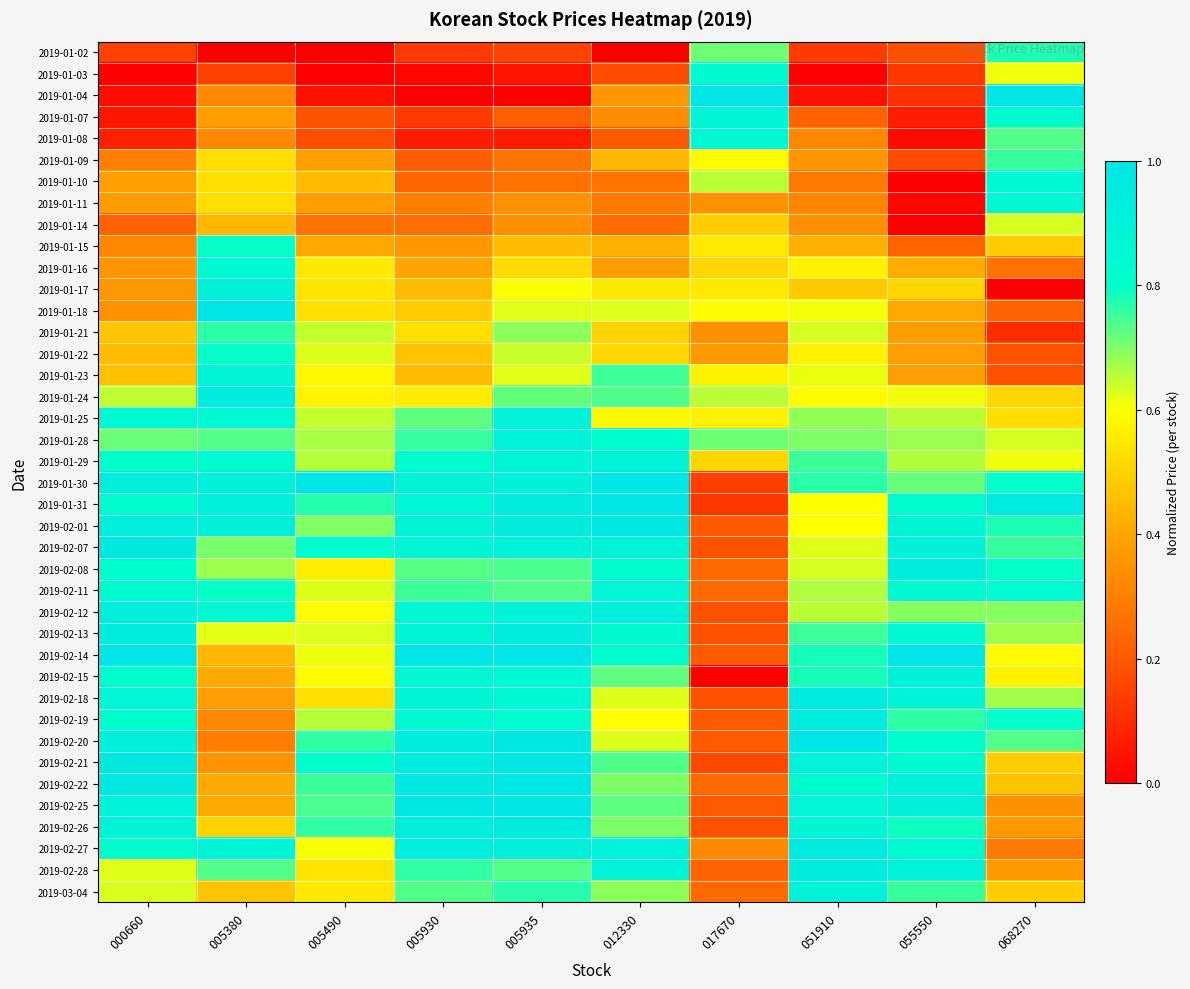

Reading left to right, list all the values displayed in this chart.

2019-01-02: 000660=0.1	005380=0.0	005490=0.0	005930=0.1	005935=0.2	012330=0.0	017670=0.7	051910=0.1	055550=0.2	068270=0.8
2019-01-03: 000660=0.0	005380=0.1	005490=0.0	005930=0.0	005935=0.0	012330=0.2	017670=0.8	051910=0.0	055550=0.1	068270=0.6
2019-01-04: 000660=0.0	005380=0.3	005490=0.0	005930=0.0	005935=0.0	012330=0.4	017670=1.0	051910=0.0	055550=0.1	068270=1.0
2019-01-07: 000660=0.1	005380=0.4	005490=0.2	005930=0.1	005935=0.2	012330=0.3	017670=0.9	051910=0.2	055550=0.1	068270=0.8
2019-01-08: 000660=0.1	005380=0.3	005490=0.2	005930=0.1	005935=0.1	012330=0.2	017670=0.9	051910=0.3	055550=0.0	068270=0.7
2019-01-09: 000660=0.3	005380=0.5	005490=0.4	005930=0.2	005935=0.3	012330=0.4	017670=0.6	051910=0.4	055550=0.2	068270=0.8
2019-01-10: 000660=0.4	005380=0.5	005490=0.4	005930=0.2	005935=0.3	012330=0.3	017670=0.7	051910=0.3	055550=0.0	068270=0.9
2019-01-11: 000660=0.4	005380=0.5	005490=0.4	005930=0.3	005935=0.4	012330=0.3	017670=0.3	051910=0.3	055550=0.0	068270=0.9
2019-01-14: 000660=0.2	005380=0.4	005490=0.3	005930=0.3	005935=0.3	012330=0.2	017670=0.5	051910=0.3	055550=0.0	068270=0.6
2019-01-15: 000660=0.3	005380=0.8	005490=0.4	005930=0.4	005935=0.5	012330=0.4	017670=0.6	051910=0.4	055550=0.2	068270=0.5
2019-01-16: 000660=0.4	005380=0.9	005490=0.6	005930=0.4	005935=0.5	012330=0.4	017670=0.5	051910=0.6	055550=0.4	068270=0.3
2019-01-17: 000660=0.4	005380=0.9	005490=0.5	005930=0.4	005935=0.6	012330=0.6	017670=0.6	051910=0.5	055550=0.5	068270=0.0
2019-01-18: 000660=0.4	005380=1.0	005490=0.5	005930=0.5	005935=0.6	012330=0.6	017670=0.6	051910=0.6	055550=0.4	068270=0.2
2019-01-21: 000660=0.5	005380=0.8	005490=0.6	005930=0.5	005935=0.7	012330=0.5	017670=0.3	051910=0.6	055550=0.4	068270=0.1
2019-01-22: 000660=0.5	005380=0.8	005490=0.6	005930=0.5	005935=0.6	012330=0.5	017670=0.4	051910=0.6	055550=0.4	068270=0.2
2019-01-23: 000660=0.5	005380=0.9	005490=0.6	005930=0.5	005935=0.6	012330=0.8	017670=0.6	051910=0.6	055550=0.4	068270=0.2
2019-01-24: 000660=0.6	005380=0.9	005490=0.6	005930=0.6	005935=0.7	012330=0.7	017670=0.7	051910=0.6	055550=0.6	068270=0.5
2019-01-25: 000660=0.9	005380=0.9	005490=0.6	005930=0.7	005935=0.9	012330=0.6	017670=0.6	051910=0.7	055550=0.7	068270=0.5
2019-01-28: 000660=0.7	005380=0.7	005490=0.7	005930=0.8	005935=0.9	012330=0.8	017670=0.7	051910=0.7	055550=0.7	068270=0.6
2019-01-29: 000660=0.8	005380=0.8	005490=0.7	005930=0.8	005935=0.9	012330=0.9	017670=0.5	051910=0.8	055550=0.7	068270=0.6
2019-01-30: 000660=0.9	005380=0.9	005490=1.0	005930=0.9	005935=0.9	012330=1.0	017670=0.1	051910=0.8	055550=0.7	068270=0.8
2019-01-31: 000660=0.8	005380=0.9	005490=0.8	005930=0.9	005935=0.9	012330=1.0	017670=0.1	051910=0.6	055550=0.8	068270=1.0
2019-02-01: 000660=0.9	005380=0.9	005490=0.7	005930=0.9	005935=0.9	012330=1.0	017670=0.2	051910=0.6	055550=0.9	068270=0.8
2019-02-07: 000660=1.0	005380=0.7	005490=0.8	005930=0.9	005935=0.9	012330=0.9	017670=0.2	051910=0.6	055550=0.9	068270=0.8
2019-02-08: 000660=0.8	005380=0.7	005490=0.6	005930=0.7	005935=0.7	012330=0.8	017670=0.2	051910=0.6	055550=0.9	068270=0.8
2019-02-11: 000660=0.8	005380=0.8	005490=0.6	005930=0.8	005935=0.7	012330=0.9	017670=0.2	051910=0.7	055550=0.8	068270=0.8
2019-02-12: 000660=0.9	005380=0.9	005490=0.6	005930=0.9	005935=0.9	012330=0.9	017670=0.2	051910=0.7	055550=0.7	068270=0.7
2019-02-13: 000660=0.9	005380=0.6	005490=0.6	005930=0.9	005935=0.9	012330=0.8	017670=0.2	051910=0.8	055550=0.8	068270=0.7
2019-02-14: 000660=1.0	005380=0.4	005490=0.6	005930=1.0	005935=1.0	012330=0.8	017670=0.2	051910=0.8	055550=1.0	068270=0.6
2019-02-15: 000660=0.8	005380=0.4	005490=0.6	005930=0.9	005935=0.8	012330=0.7	017670=0.0	051910=0.8	055550=0.9	068270=0.6
2019-02-18: 000660=0.9	005380=0.4	005490=0.5	005930=0.9	005935=0.9	012330=0.6	017670=0.2	051910=0.9	055550=0.9	068270=0.7
2019-02-19: 000660=0.8	005380=0.3	005490=0.7	005930=0.8	005935=0.8	012330=0.6	017670=0.2	051910=0.9	055550=0.8	068270=0.8
2019-02-20: 000660=0.9	005380=0.3	005490=0.8	005930=0.9	005935=1.0	012330=0.6	017670=0.2	051910=1.0	055550=0.8	068270=0.7
2019-02-21: 000660=1.0	005380=0.4	005490=0.8	005930=0.9	005935=1.0	012330=0.7	017670=0.2	051910=0.9	055550=0.8	068270=0.5
2019-02-22: 000660=1.0	005380=0.4	005490=0.8	005930=1.0	005935=1.0	012330=0.7	017670=0.2	051910=0.8	055550=0.9	068270=0.5
2019-02-25: 000660=0.9	005380=0.4	005490=0.7	005930=1.0	005935=1.0	012330=0.7	017670=0.2	051910=0.9	055550=0.9	068270=0.3
2019-02-26: 000660=0.9	005380=0.5	005490=0.8	005930=0.9	005935=1.0	012330=0.7	017670=0.2	051910=0.9	055550=0.8	068270=0.4
2019-02-27: 000660=0.8	005380=0.9	005490=0.6	005930=0.9	005935=0.9	012330=0.9	017670=0.3	051910=1.0	055550=0.8	068270=0.3
2019-02-28: 000660=0.6	005380=0.7	005490=0.5	005930=0.8	005935=0.7	012330=0.9	017670=0.2	051910=0.9	055550=0.9	068270=0.4
2019-03-04: 000660=0.6	005380=0.5	005490=0.6	005930=0.7	005935=0.8	012330=0.7	017670=0.2	051910=0.9	055550=0.8	068270=0.5